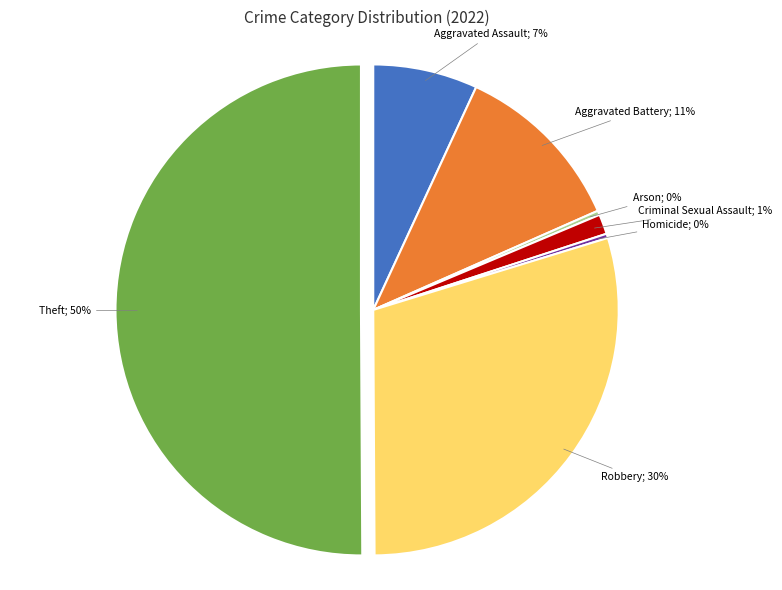

How many slices are in this pie chart?

7